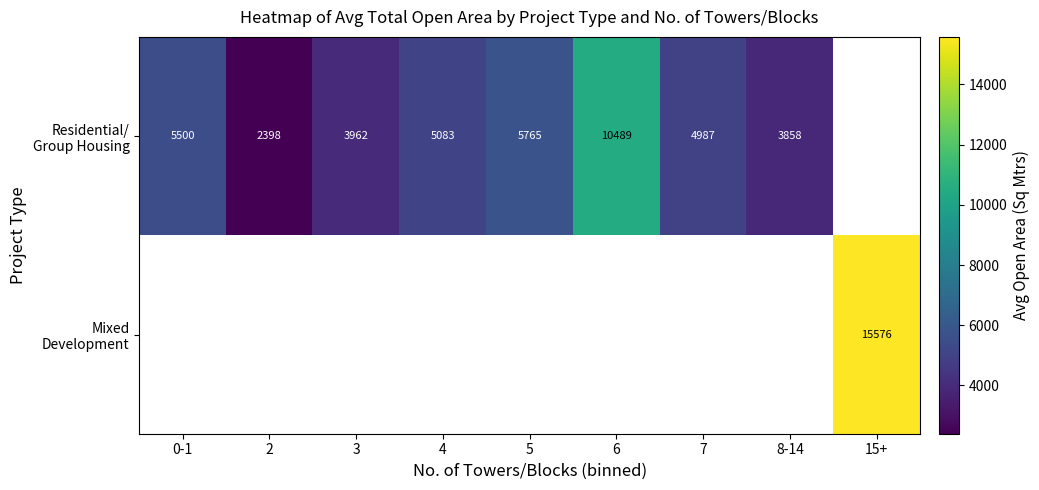

Rank the series by their average value, from lowest to highest.

Residential/ Group Housing, Mixed Development